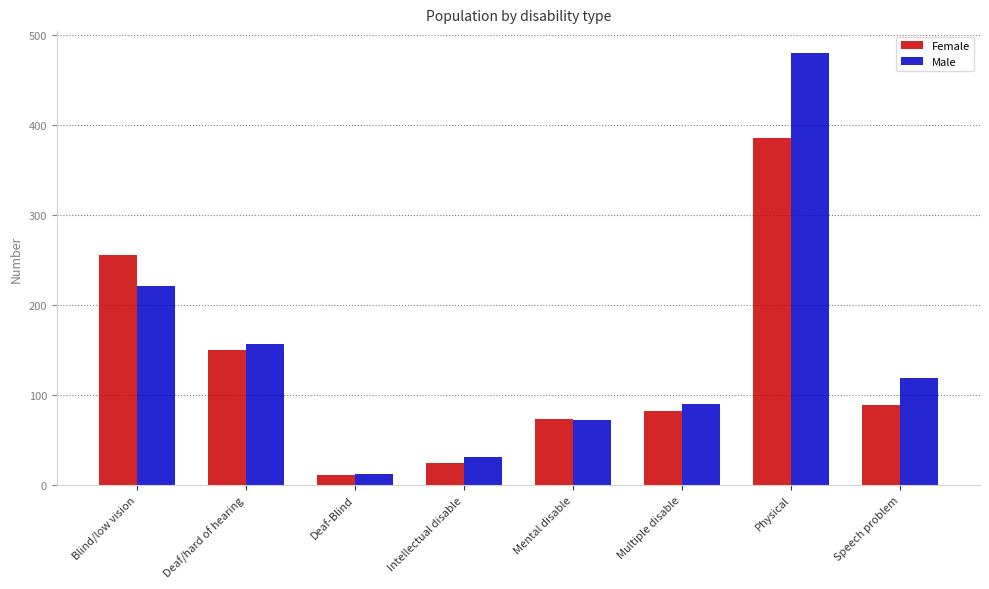

Reading left to right, extract all data points from this chart.

Female: 256	150	11	24	73	82	385	89
Male: 221	157	12	31	72	90	480	119